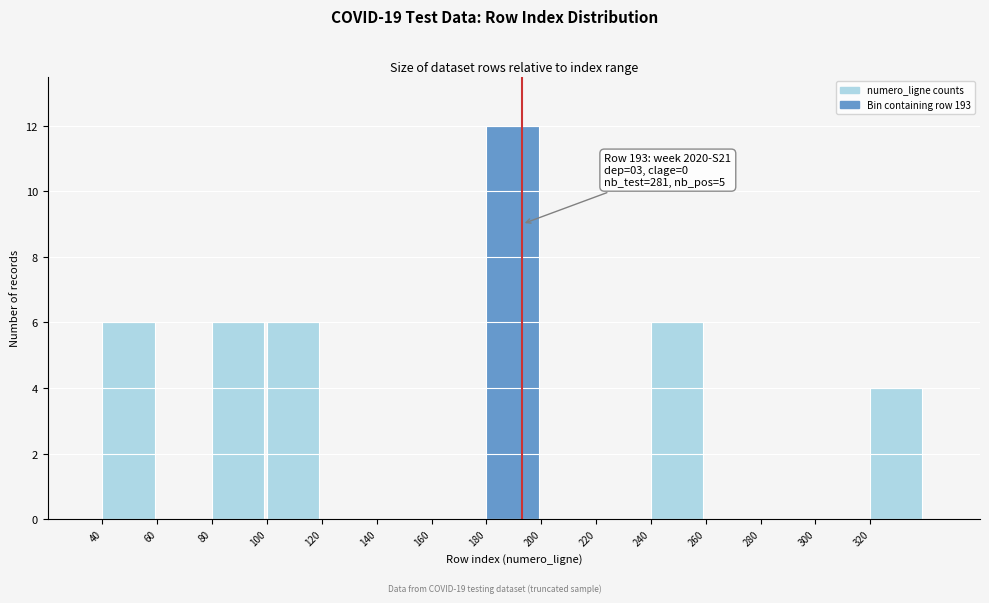

Which range on the x-axis has the tallest bar?

180 to 200